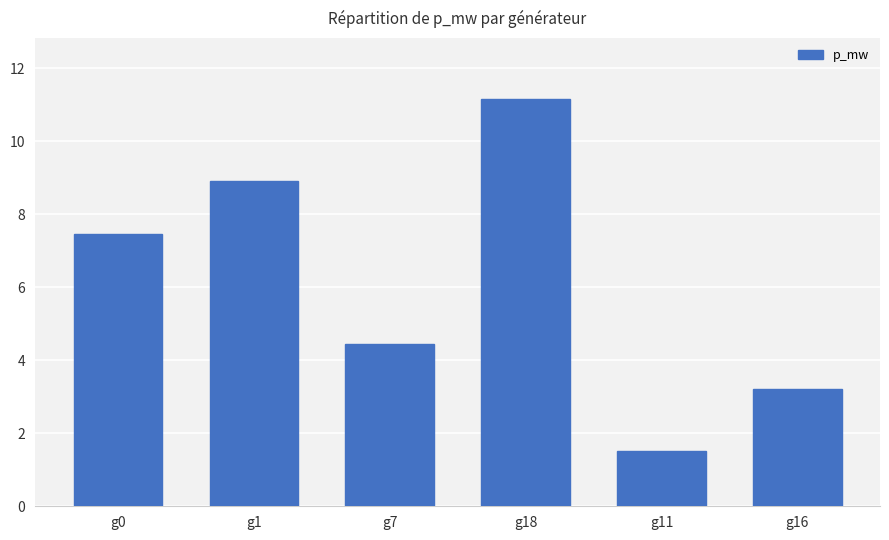

What is the label of the 3rd bar from the left?

g7